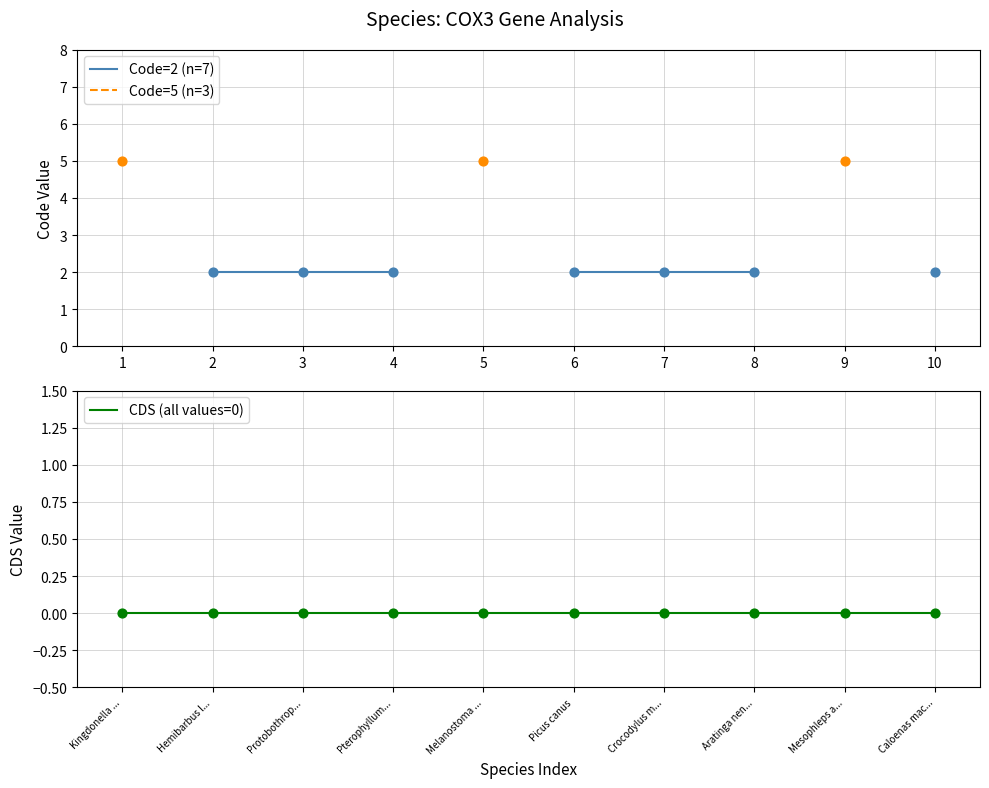

Which series contains the lowest Y value?

CDS (all values=0)